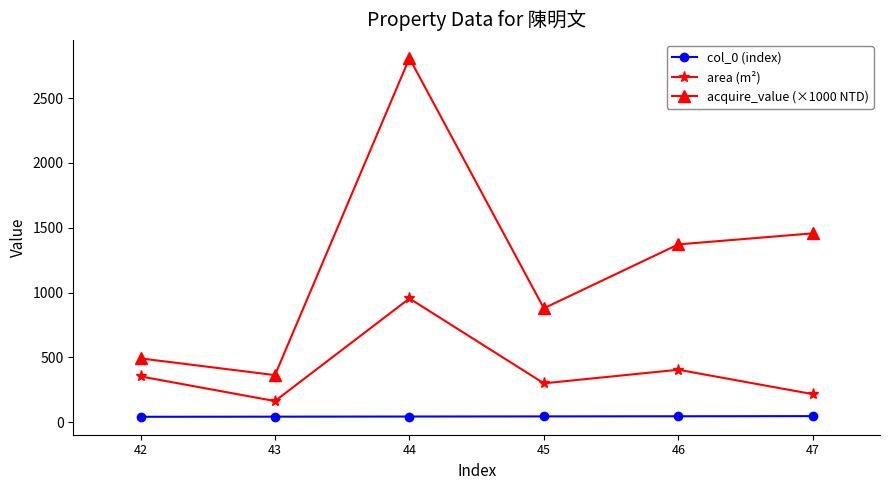

The value of acquire_value (×1000 NTD) at 42 is 492.3. True or false?

True